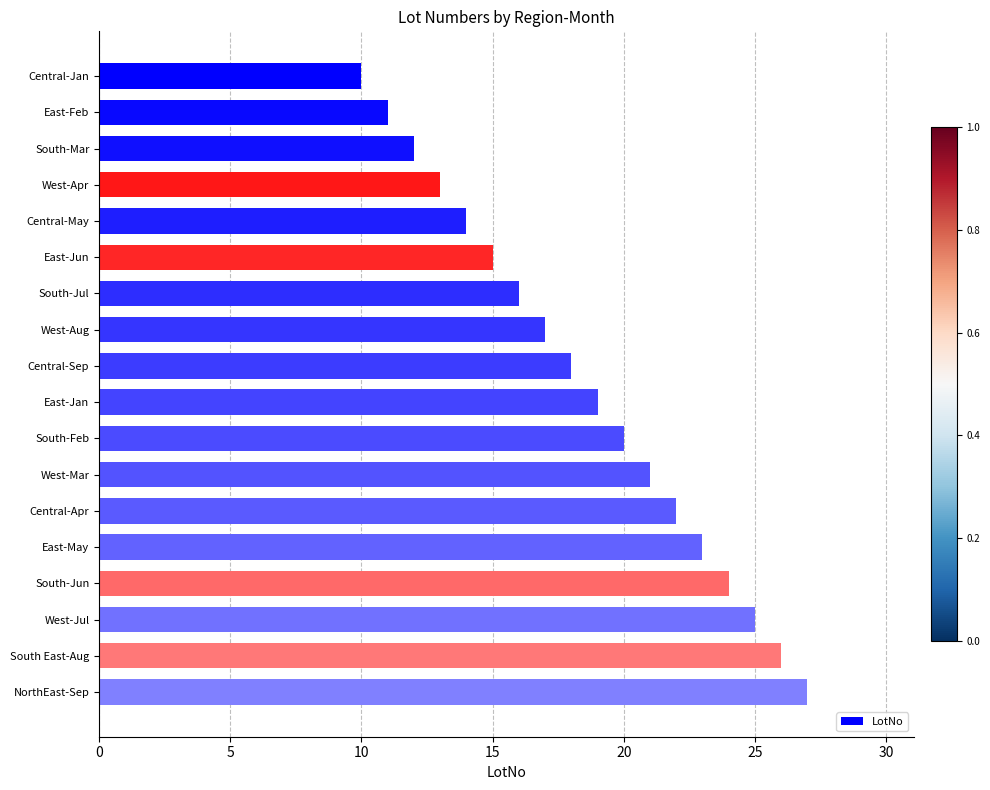

Approximately how many times larger is the value at West-Aug compared to South-Jun?

0.7